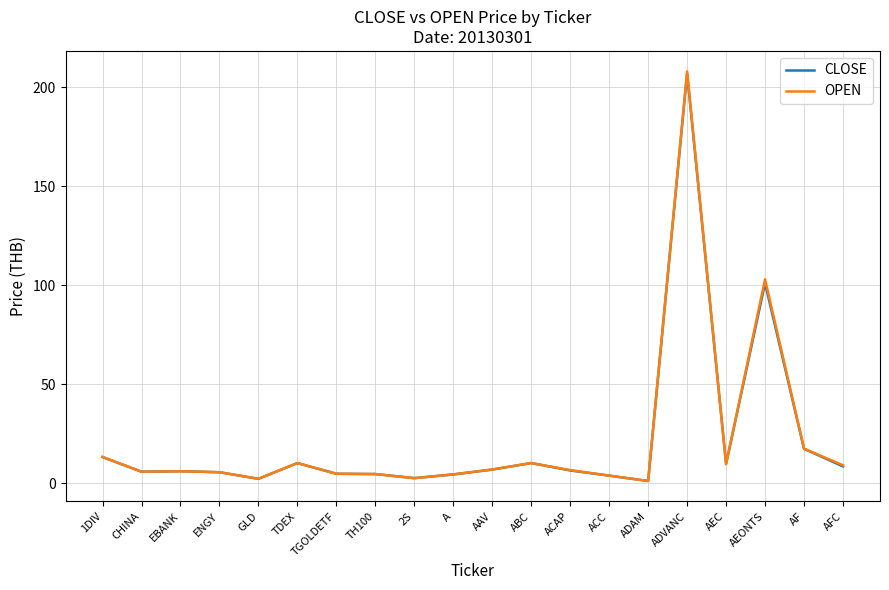

At which label does CLOSE first exceed 6?

1DIV